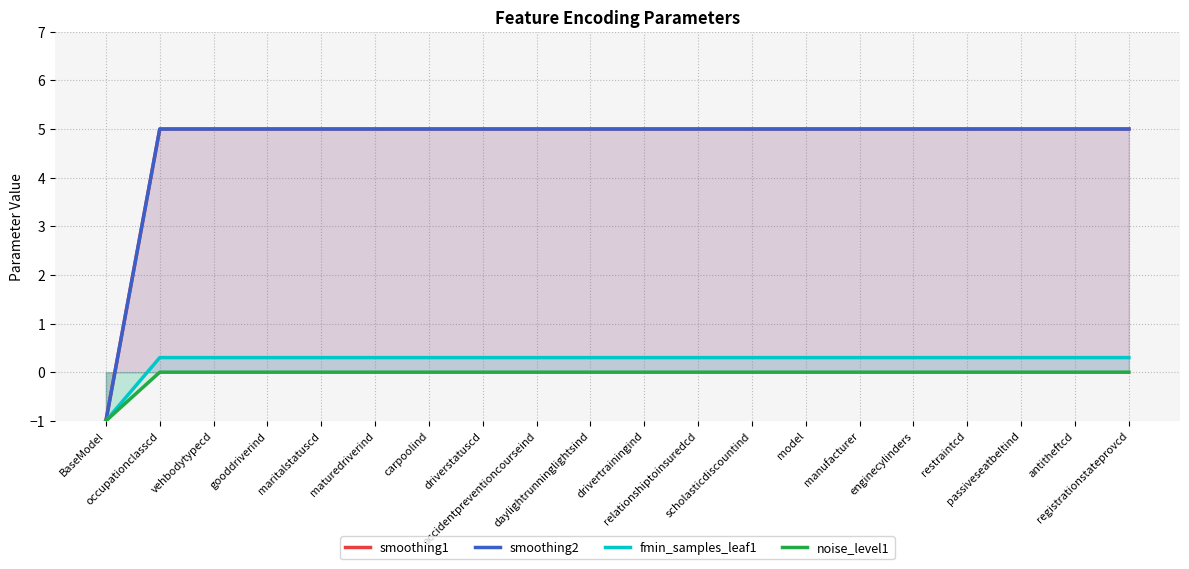

Does the chart have visible grid lines?

Yes